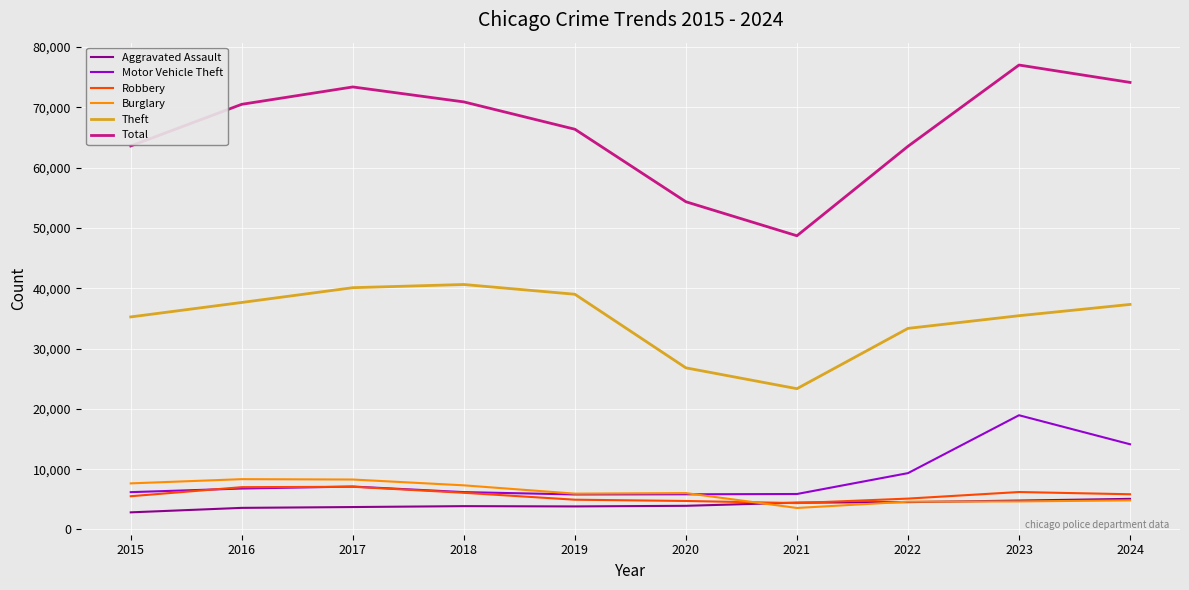

True or false: Theft has a value of 40098 at 2017.

True